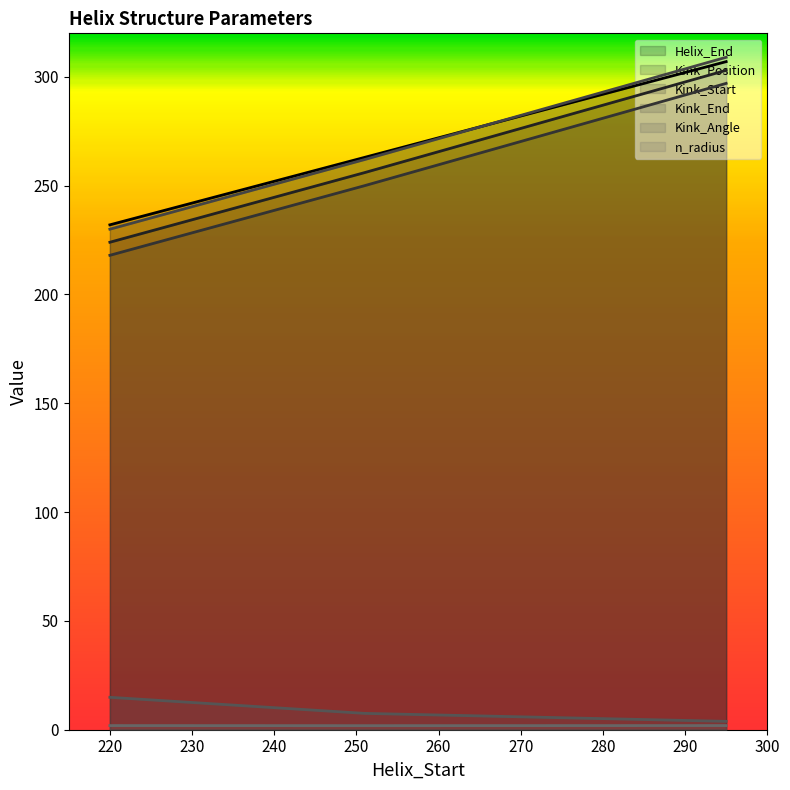

True or false: Kink_Angle has a value of 4.4 at 251.

False